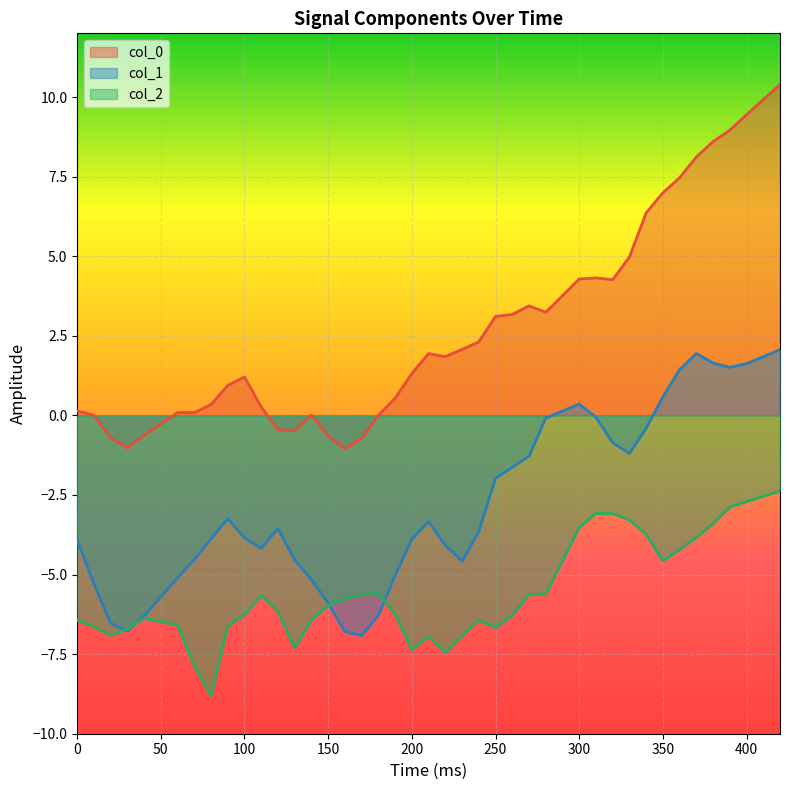

What is the lowest value of the col_2 series?

-8.8